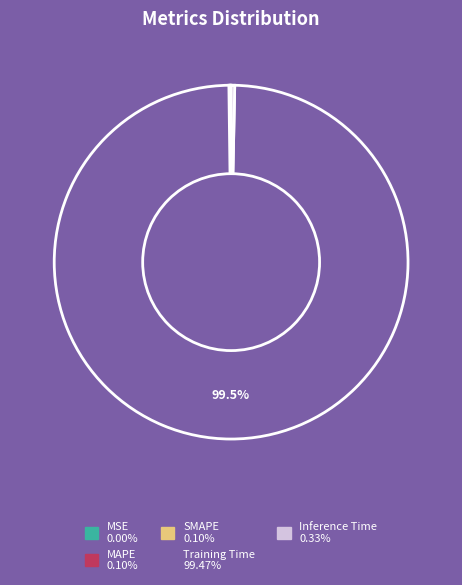

How much of the chart is everything except Training Time?

0.5%